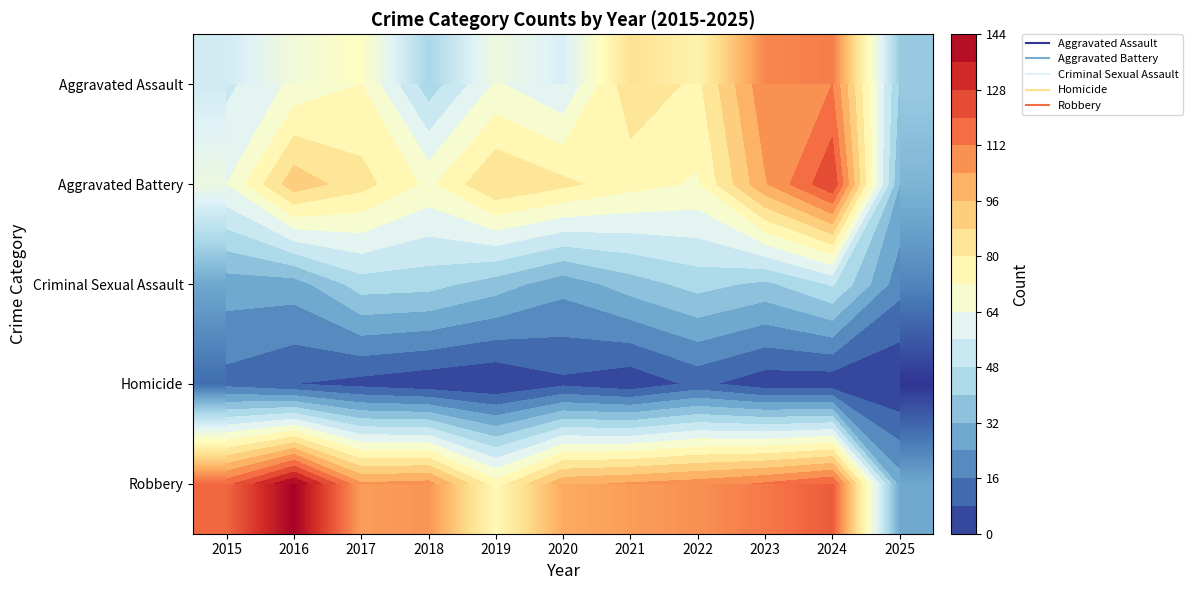

How many categories are shown in the chart?

11